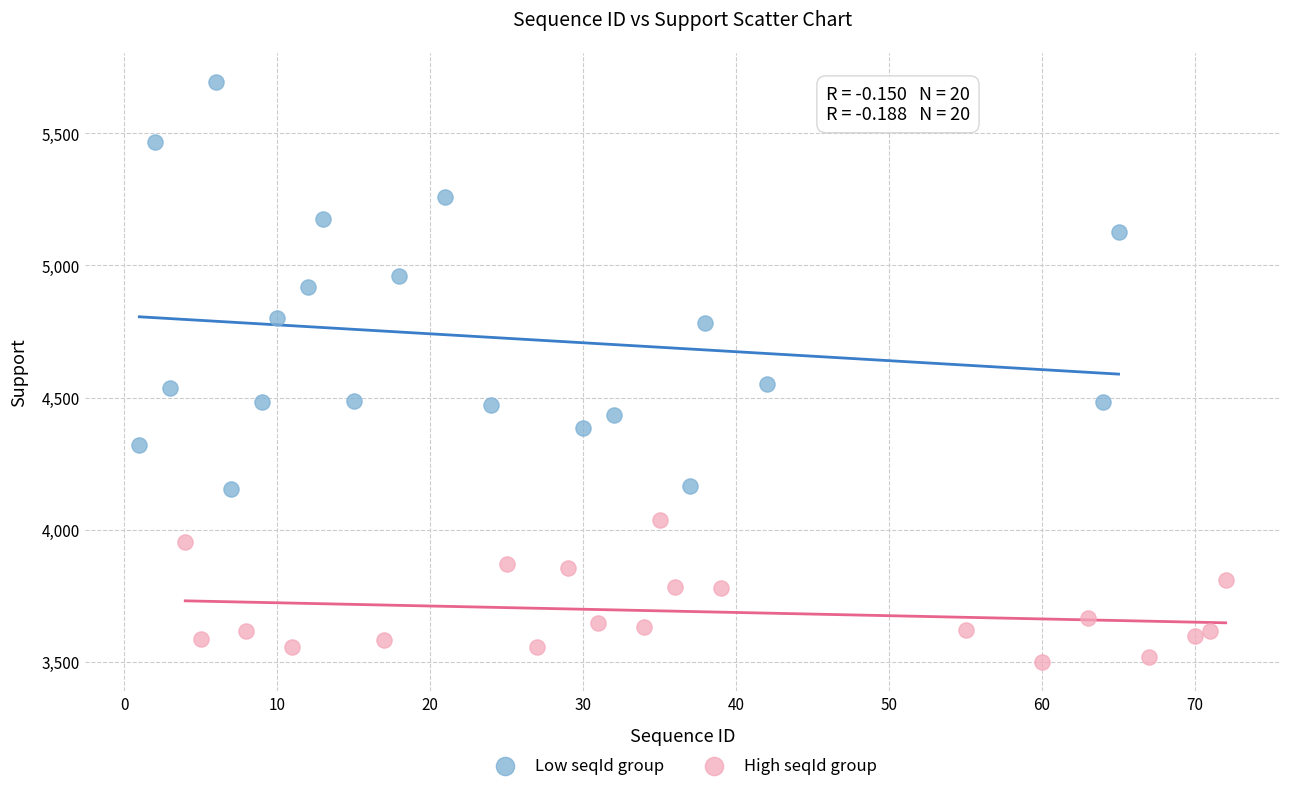

Which series has the widest spread of Y values?

Low seqId group